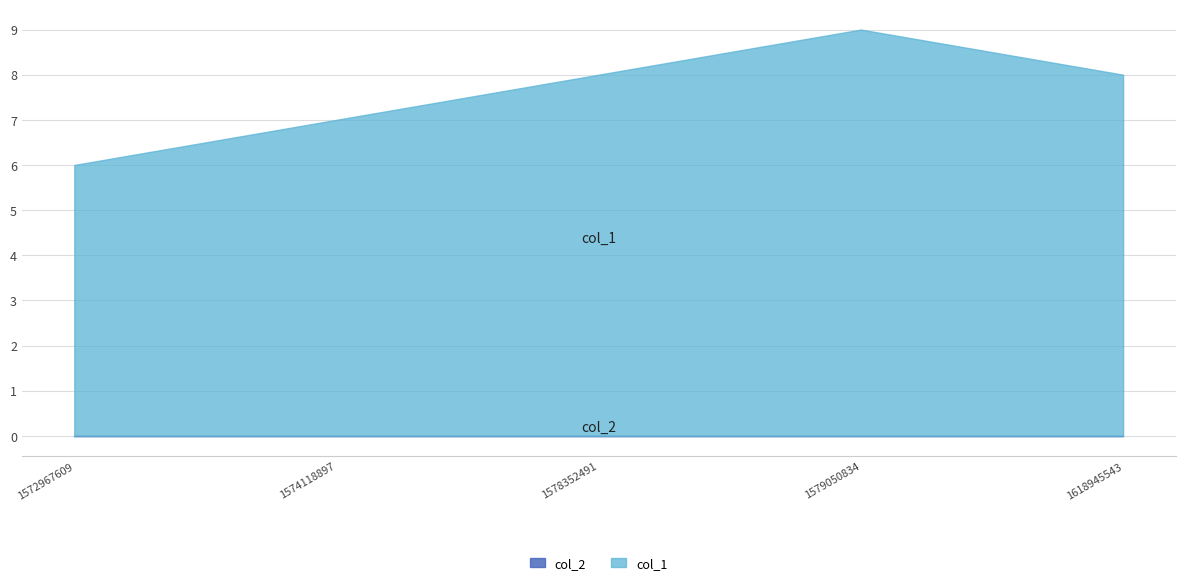

What is the sum of all values?

38